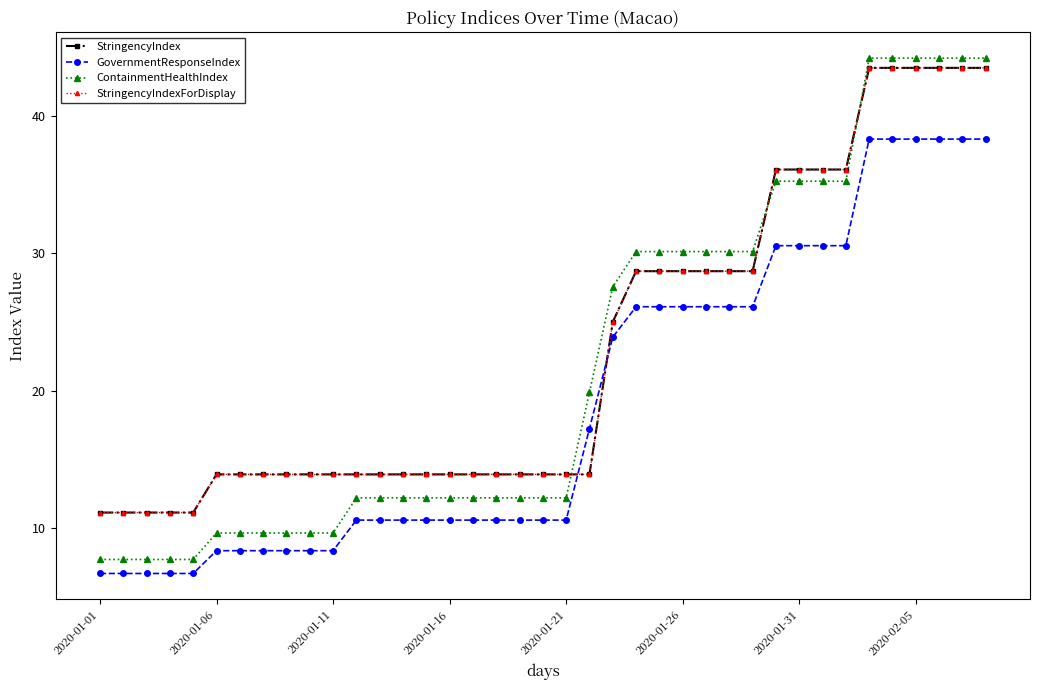

Does the chart have visible grid lines?

No